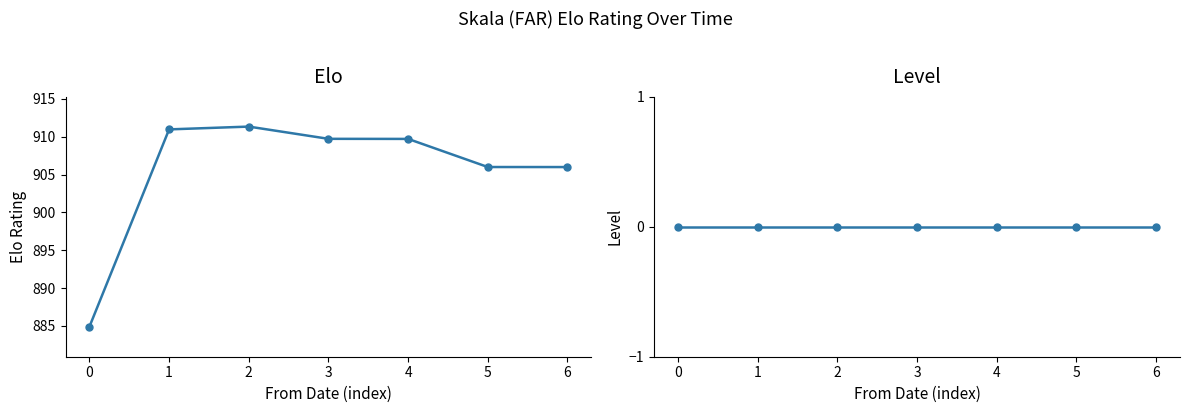

True or false: Elo and Level cross at least once.

False